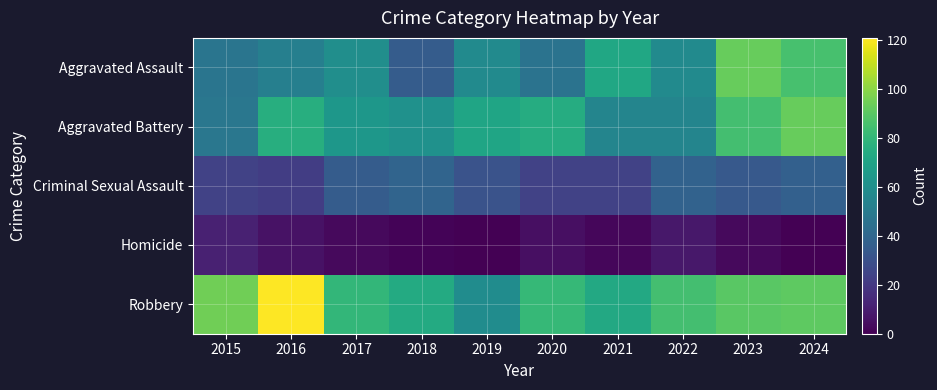

Reading left to right, transcribe all the data shown in this chart.

Aggravated Assault: 2015=47	2016=52	2017=60	2018=35	2019=58	2020=46	2021=72	2022=58	2023=93	2024=86
Aggravated Battery: 2015=48	2016=76	2017=64	2018=61	2019=71	2020=75	2021=55	2022=55	2023=85	2024=93
Criminal Sexual Assault: 2015=24	2016=22	2017=35	2018=39	2019=31	2020=24	2021=24	2022=38	2023=34	2024=37
Homicide: 2015=11	2016=6	2017=3	2018=1	2019=0	2020=5	2021=2	2022=8	2023=3	2024=0
Robbery: 2015=95	2016=121	2017=80	2018=74	2019=59	2020=81	2021=73	2022=85	2023=90	2024=91